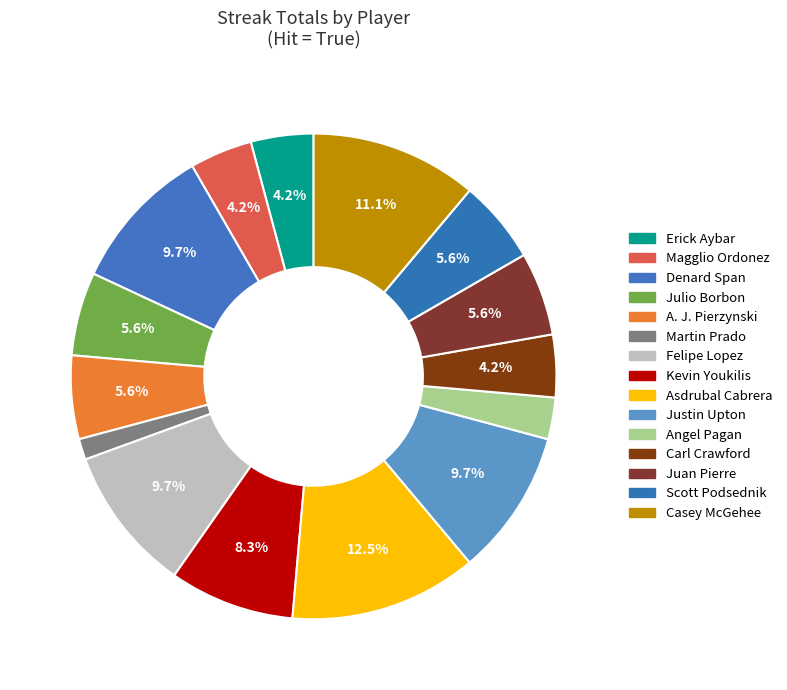

To the nearest percent, what portion does Julio Borbon represent?

6%